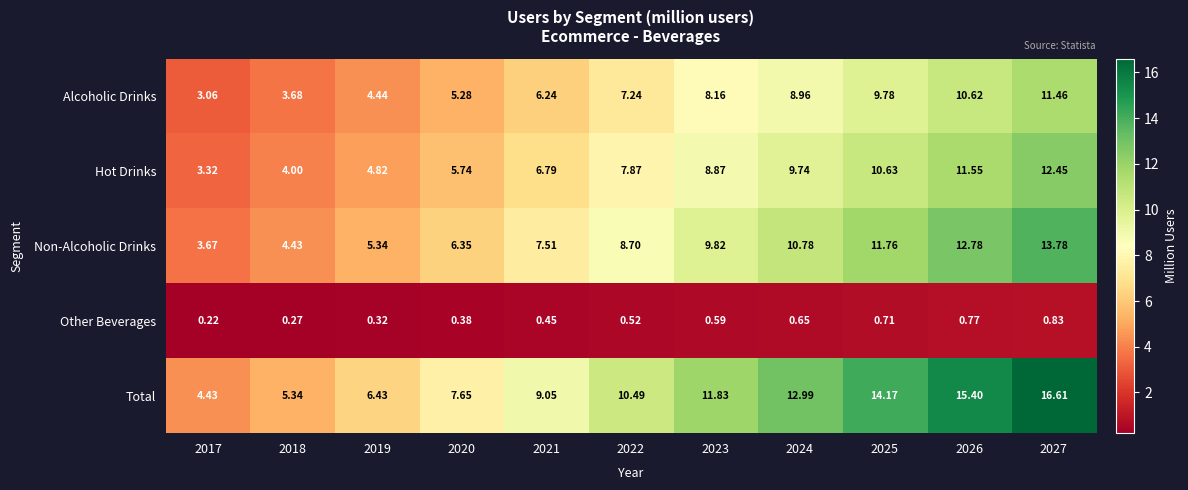

At 2020, list the series in order from largest to smallest.

Total, Non-Alcoholic Drinks, Hot Drinks, Alcoholic Drinks, Other Beverages